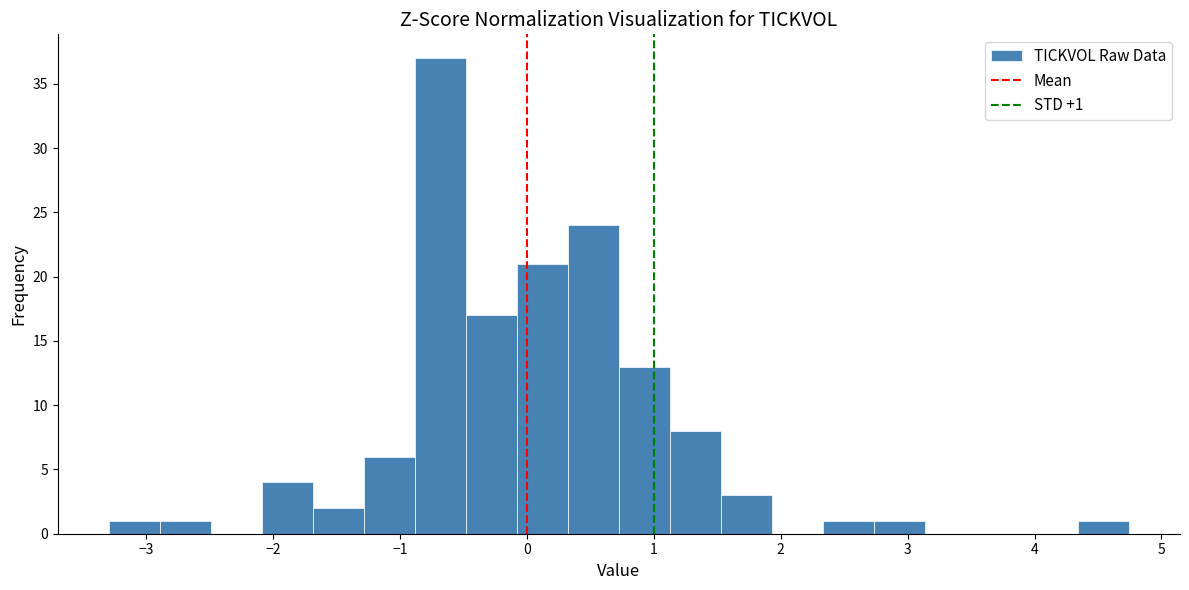

Which range on the x-axis has the tallest bar?

-0.9 to -0.5